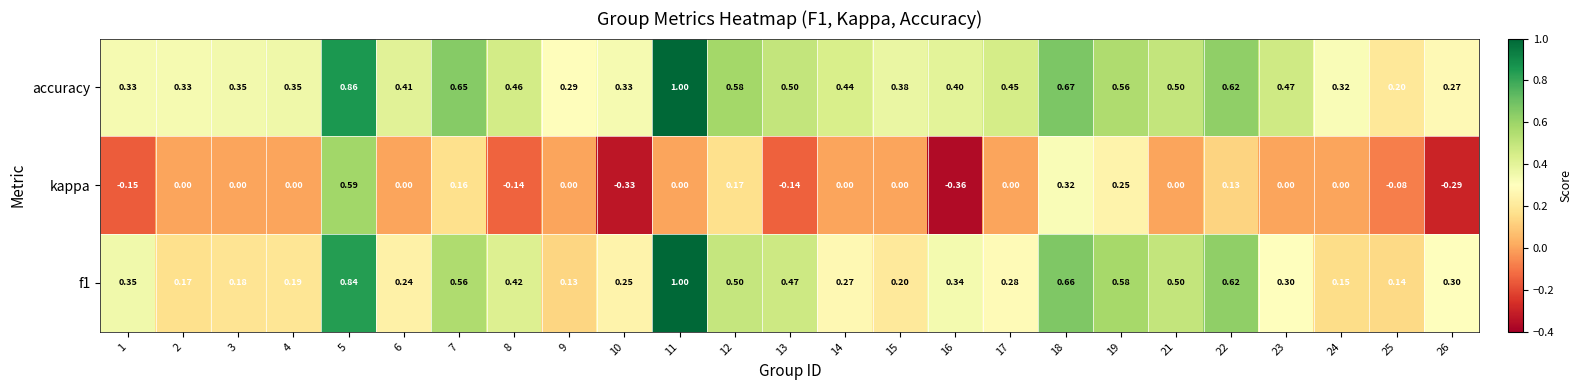

Is the value of f1 at 10 greater than the value of kappa at 4?

Yes